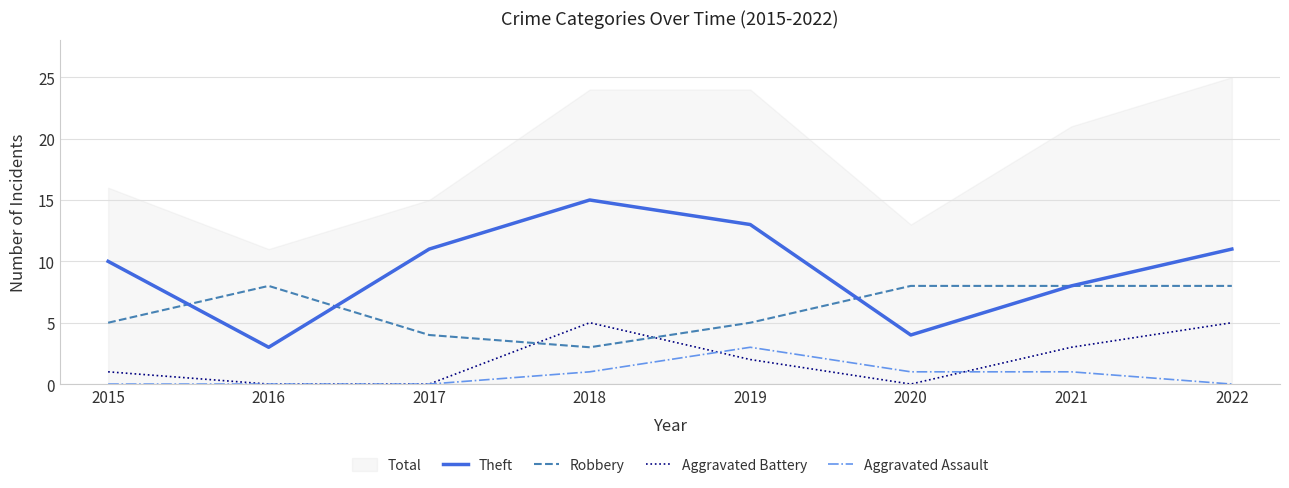

At how many categories does at least one series exceed 6?

8